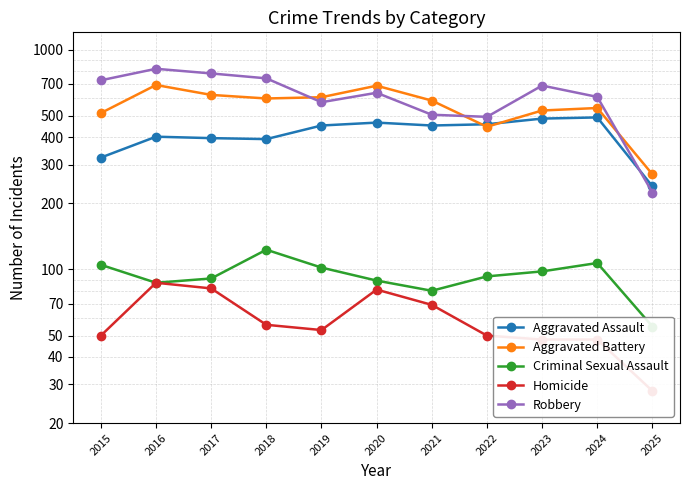

List the series in order of their peak value, lowest first.

Homicide, Criminal Sexual Assault, Aggravated Assault, Aggravated Battery, Robbery